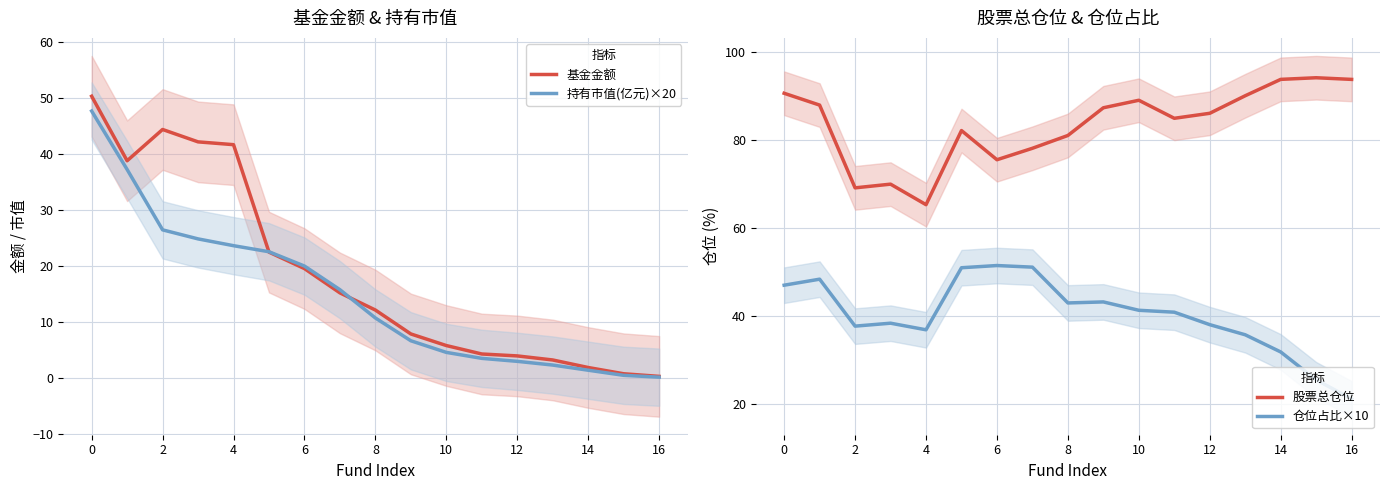

Is the value of 持有市值(亿元)×20 at 4 greater than the value of 基金金额 at 10?

Yes